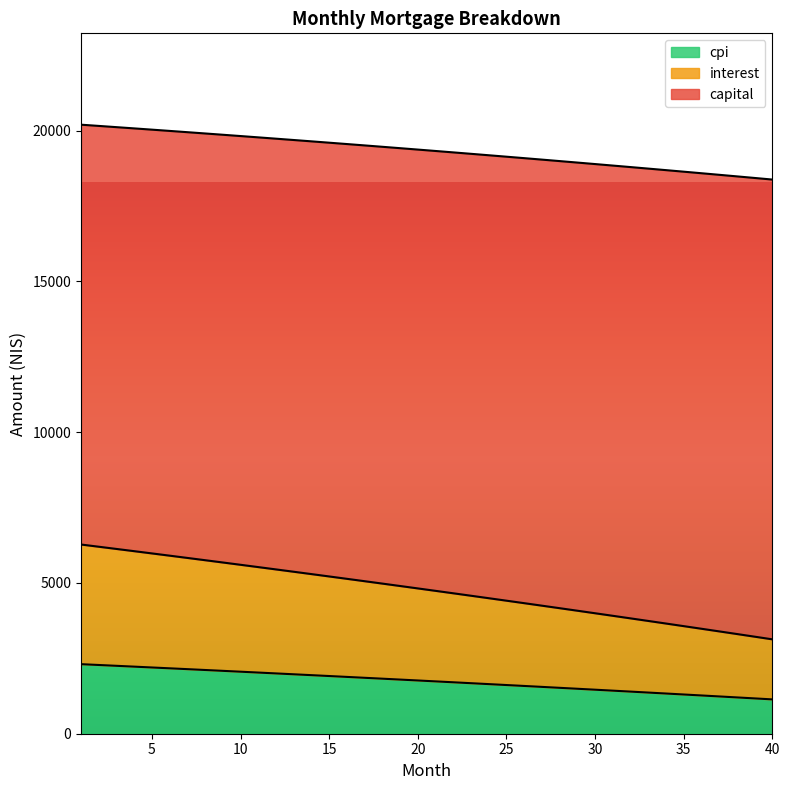

What is the difference between the maximum and minimum values in the cpi series?

1167.9